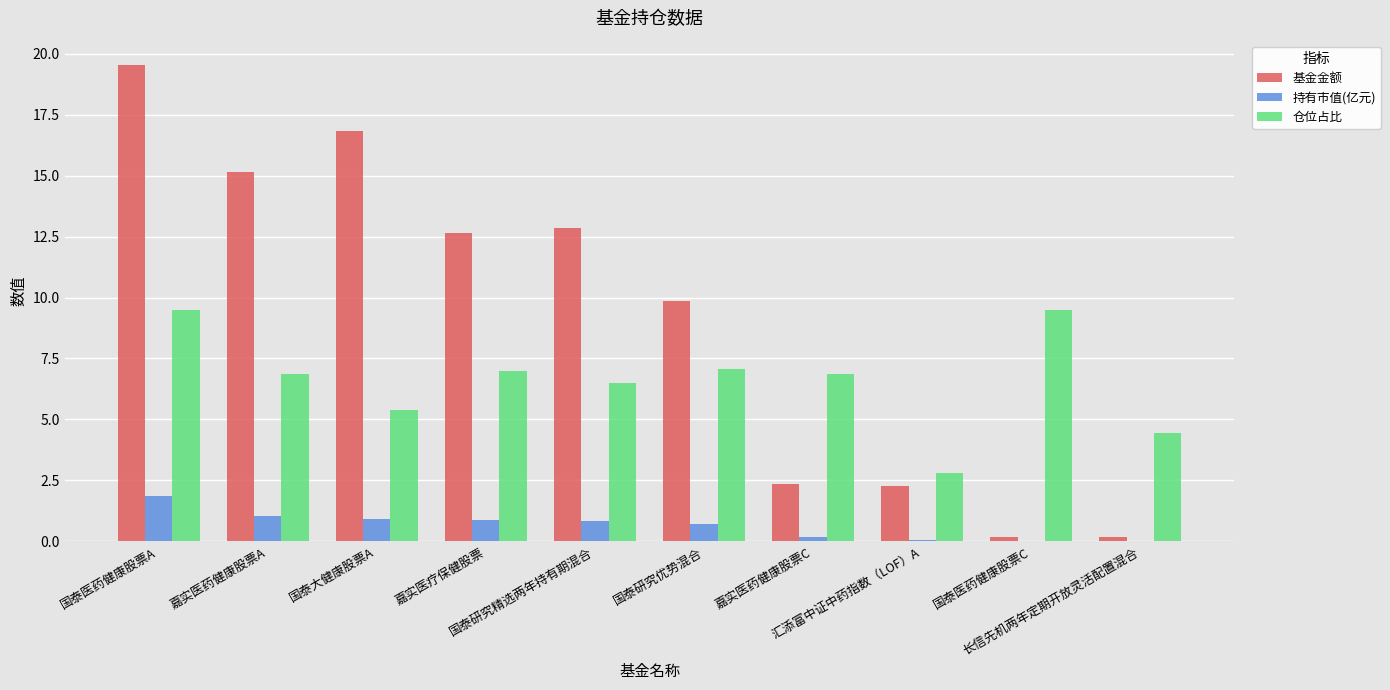

Which series has the largest total across all categories?

基金金额